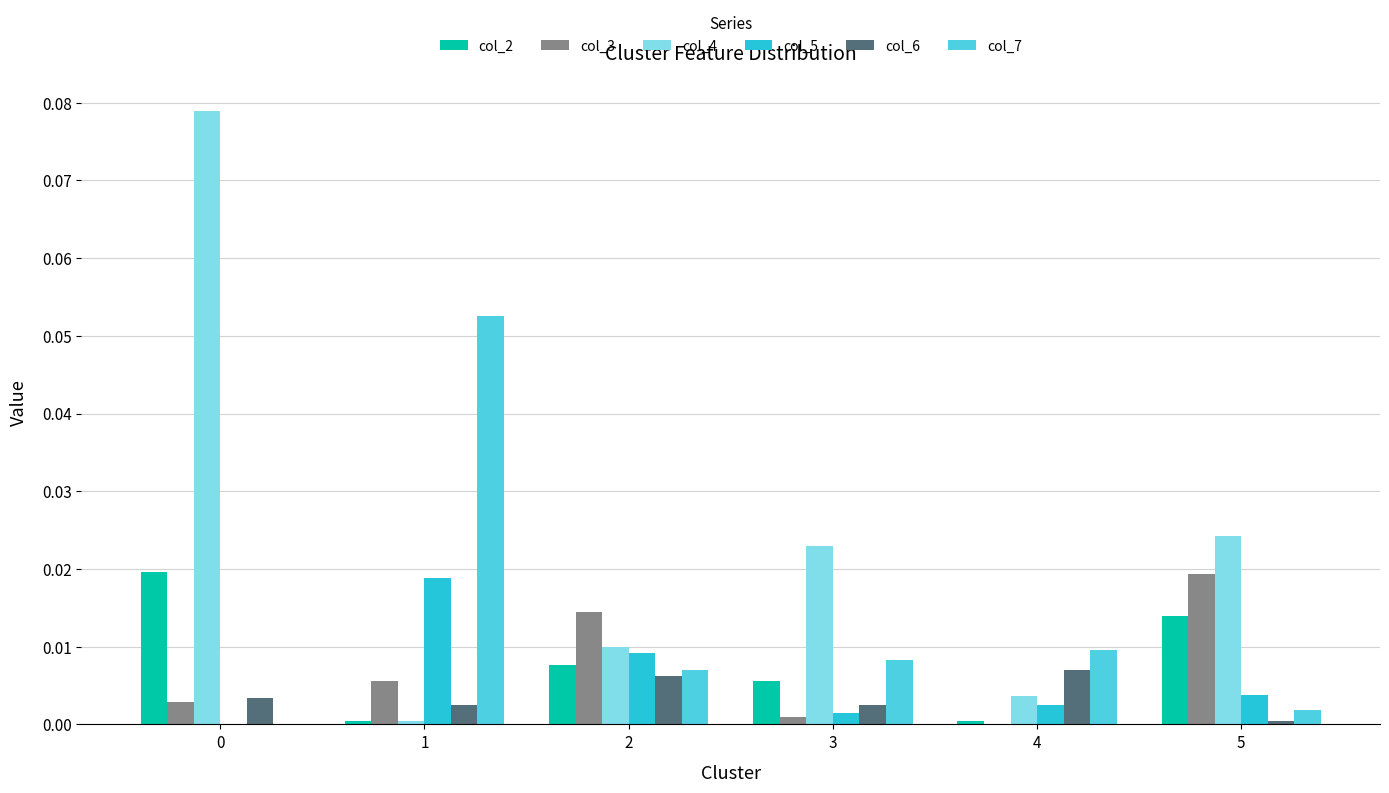

Which series has the largest total across all categories?

col_4